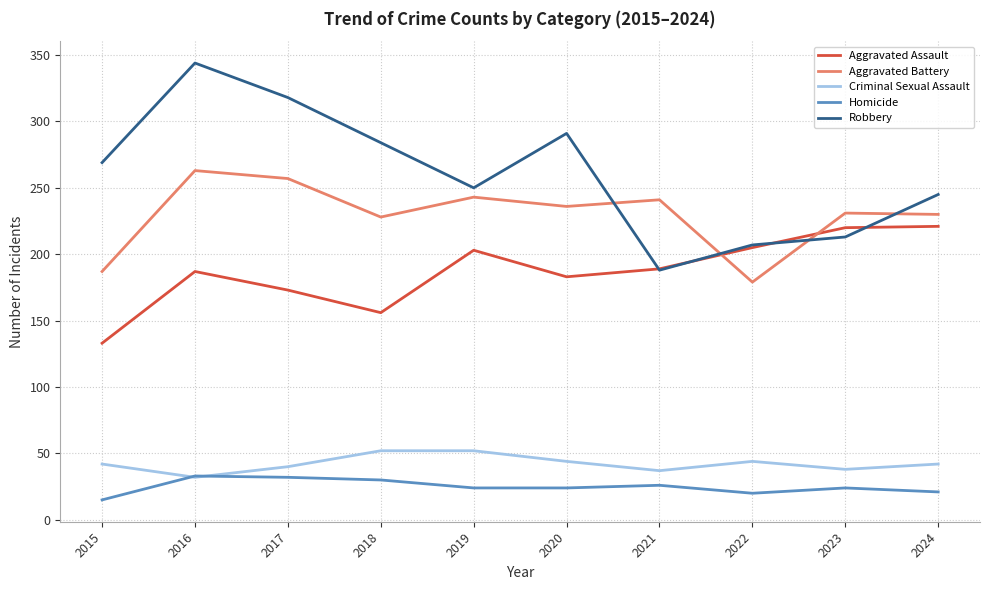

What is the difference between the second highest and minimum values in the Criminal Sexual Assault series?

20